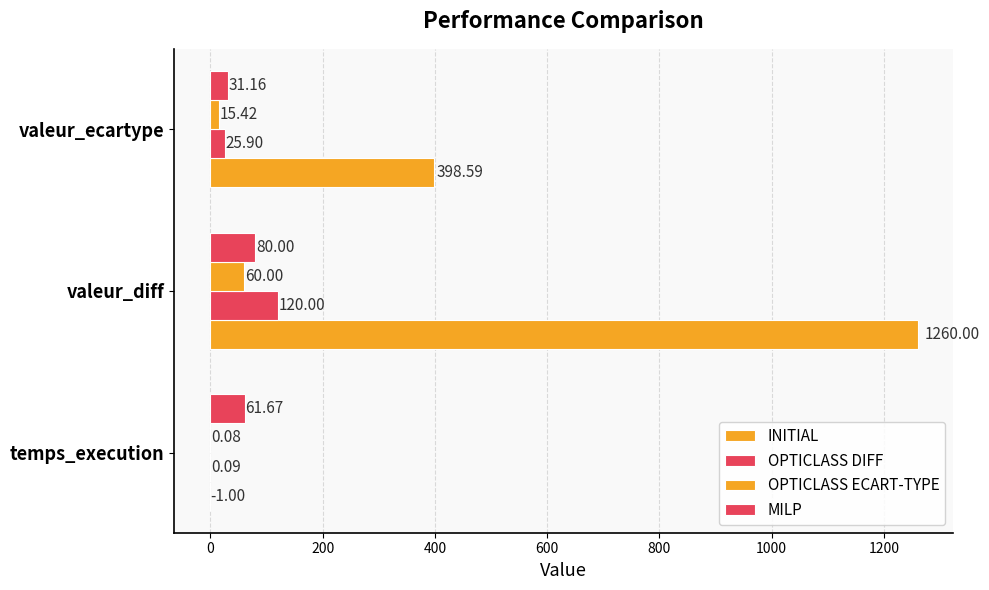

What is the value of the MILP bar at the 2nd from the left?

80.0